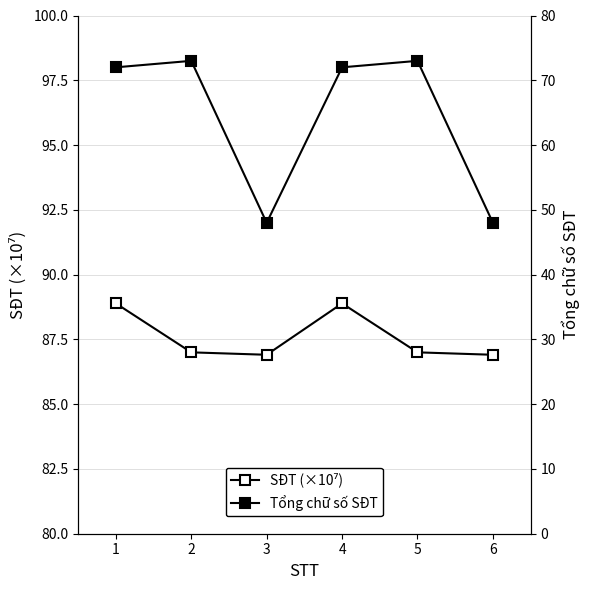

The value of SĐT (×10⁷) at 6 is 86.9. True or false?

True